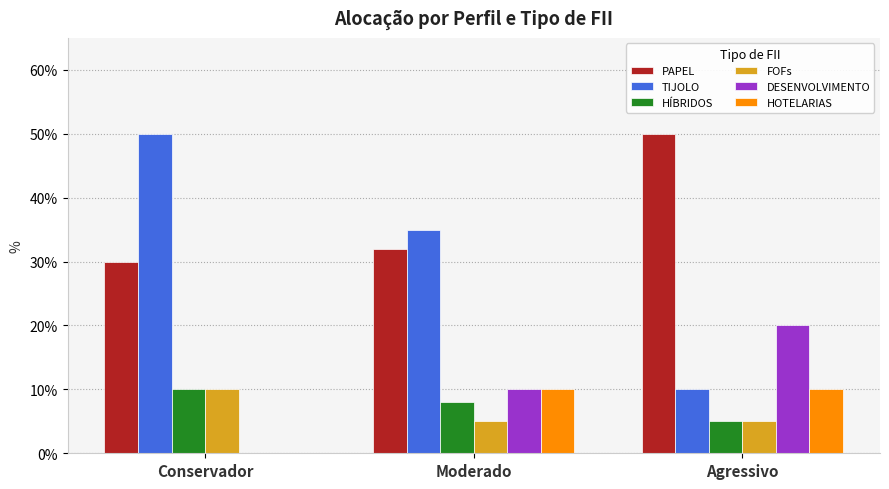

What are all the series names shown in the legend?

PAPEL, TIJOLO, HÍBRIDOS, FOFs, DESENVOLVIMENTO, HOTELARIAS